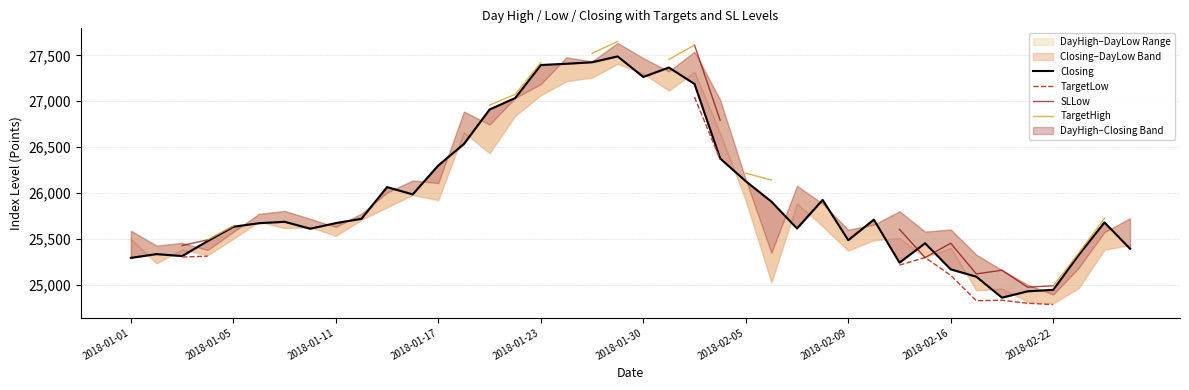

The value of Closing at 30 is 25239.6. True or false?

True